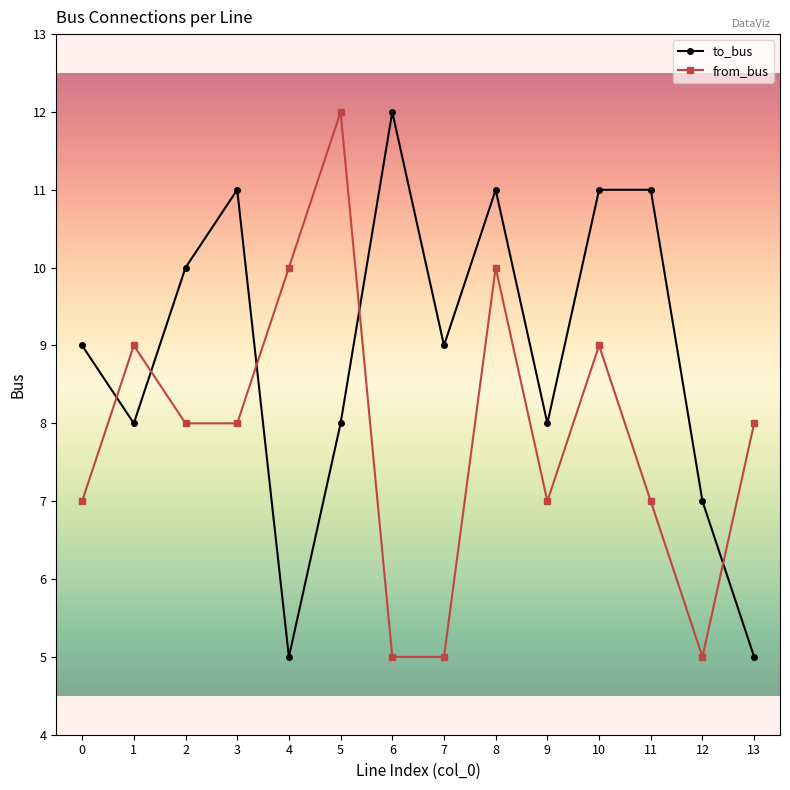

Rank the series by their average value, from lowest to highest.

from_bus, to_bus